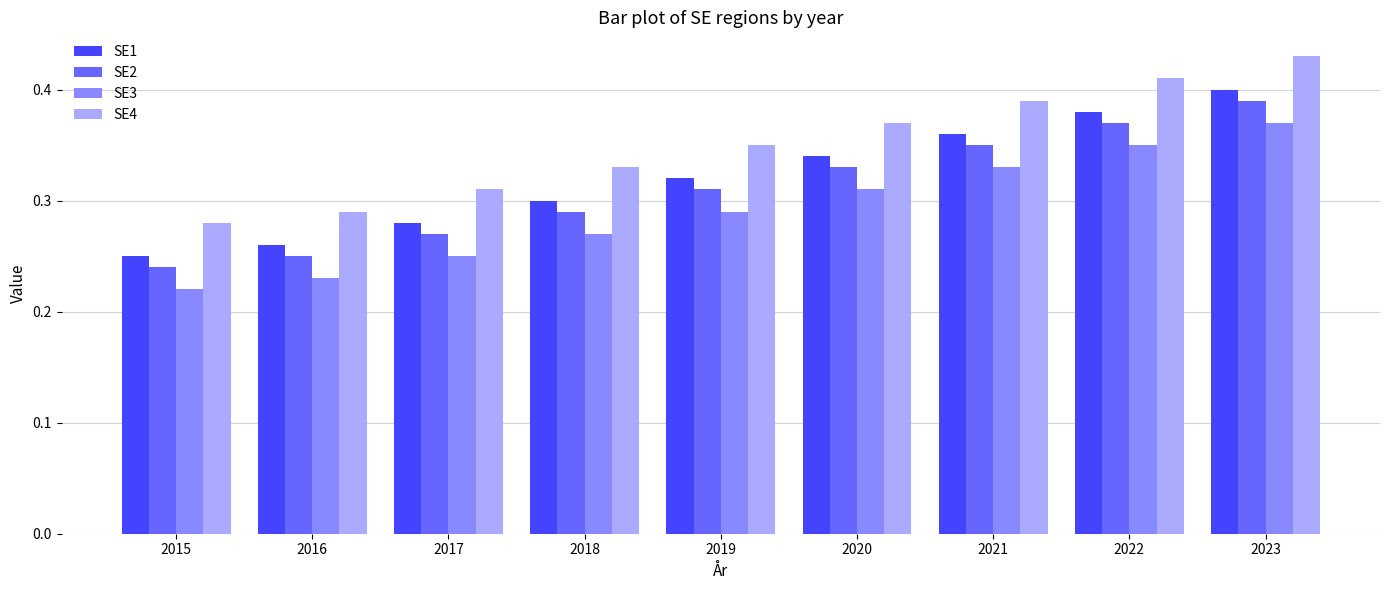

How many categories are shown in the chart?

9